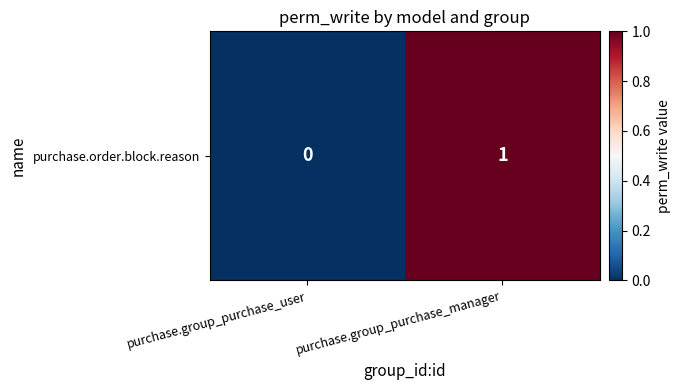

Rank the categories by value from lowest to highest.

purchase.group_purchase_user, purchase.group_purchase_manager